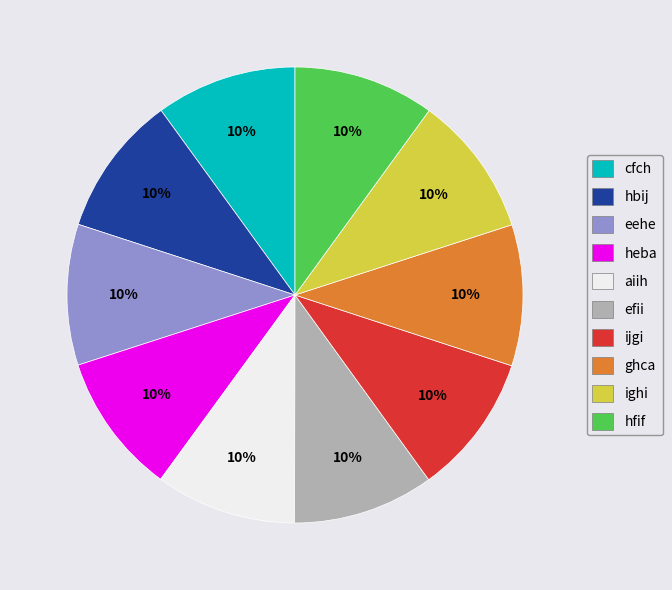

Is there a majority slice in this chart?

No